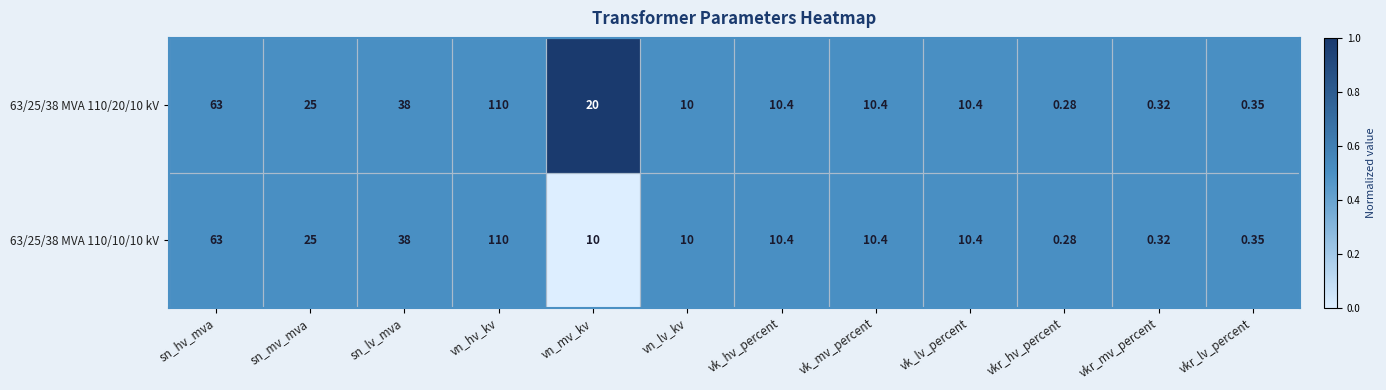

At which category is the sum across all series the highest?

vn_hv_kv